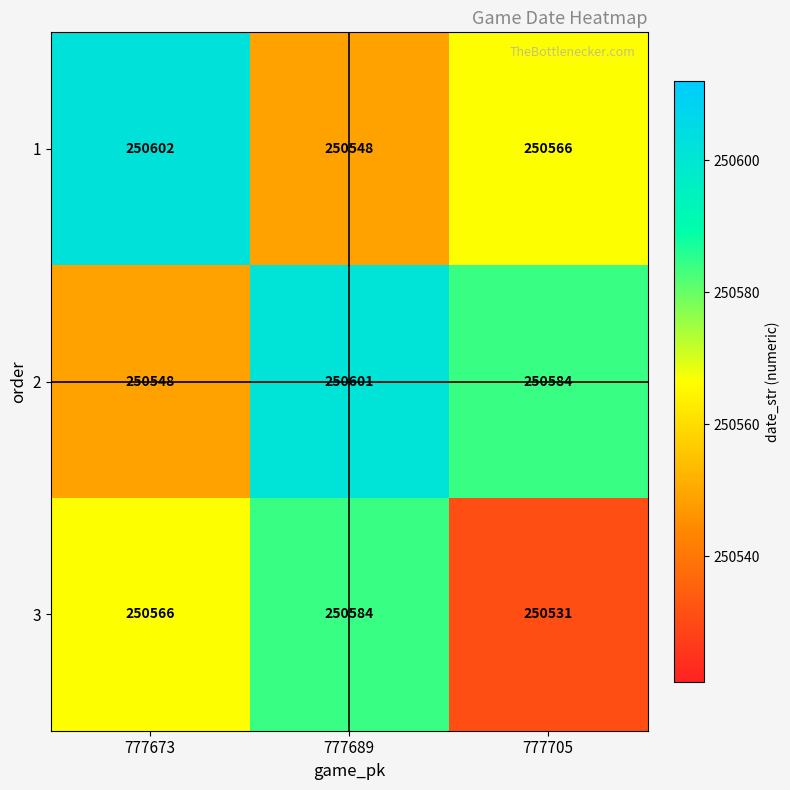

What is the sum of all 2 values?

751733